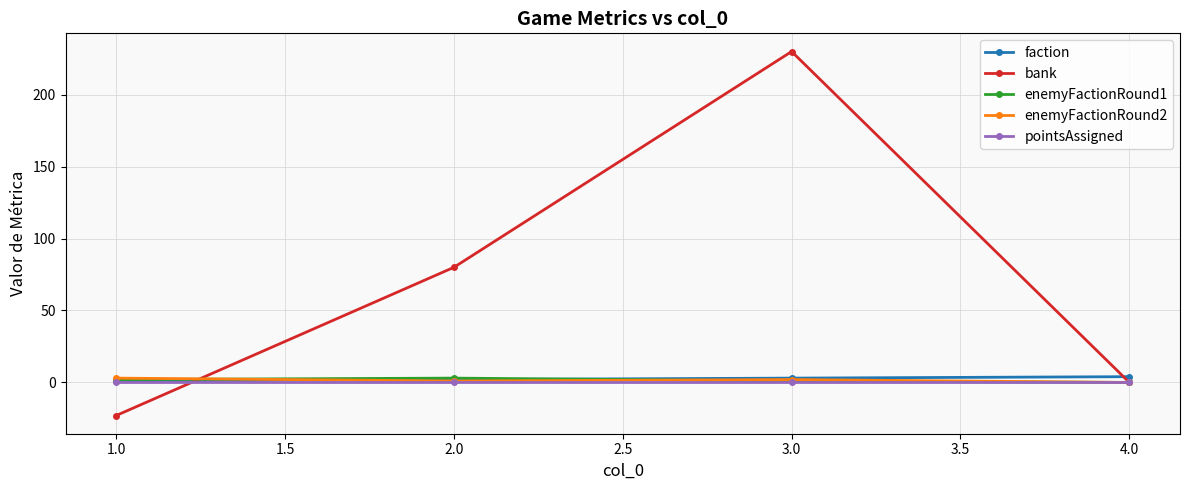

Which series changed the most between 3.0 and 4.0?

bank